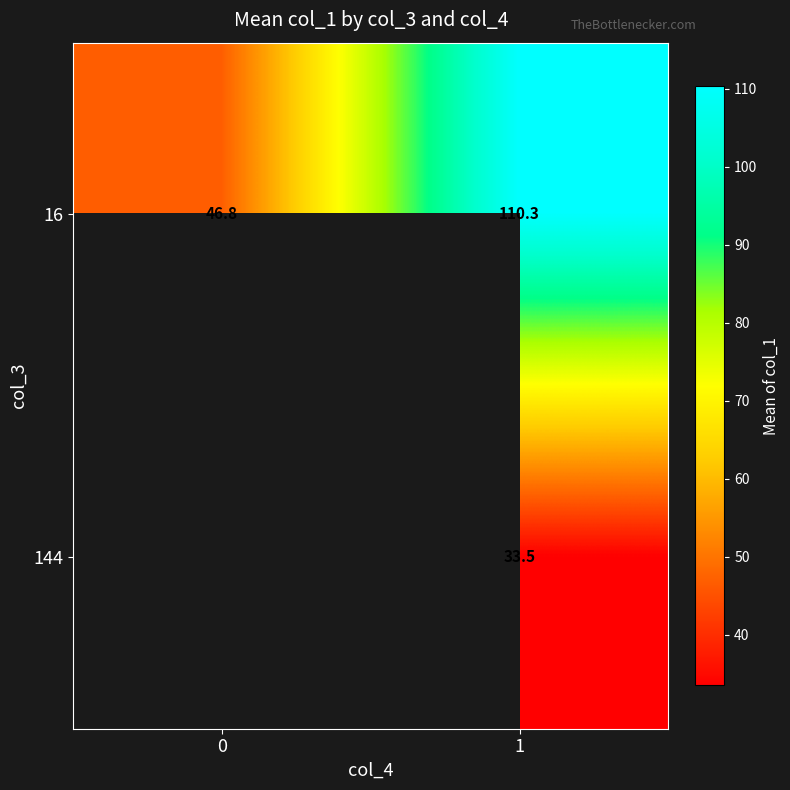

What is the minimum value shown in the chart?

33.5